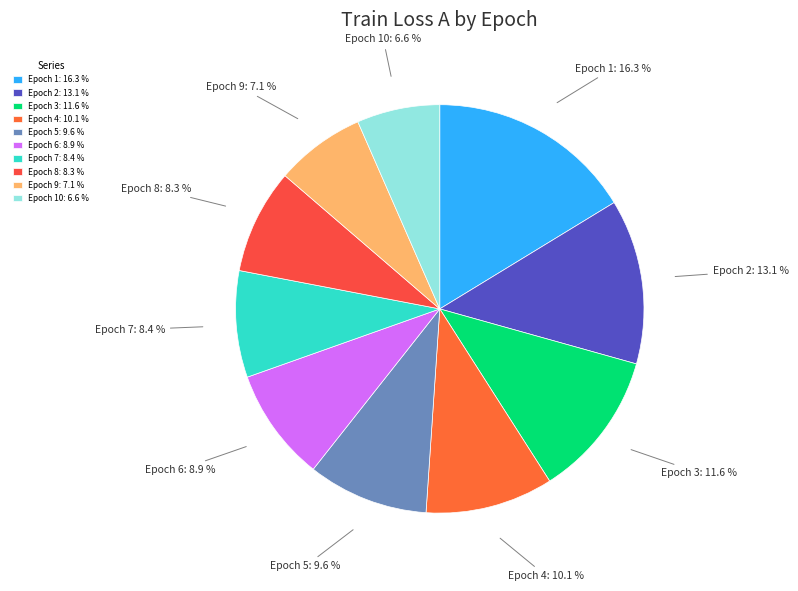

What portion of the pie excludes Epoch 5: 9.6 %?

90.4%